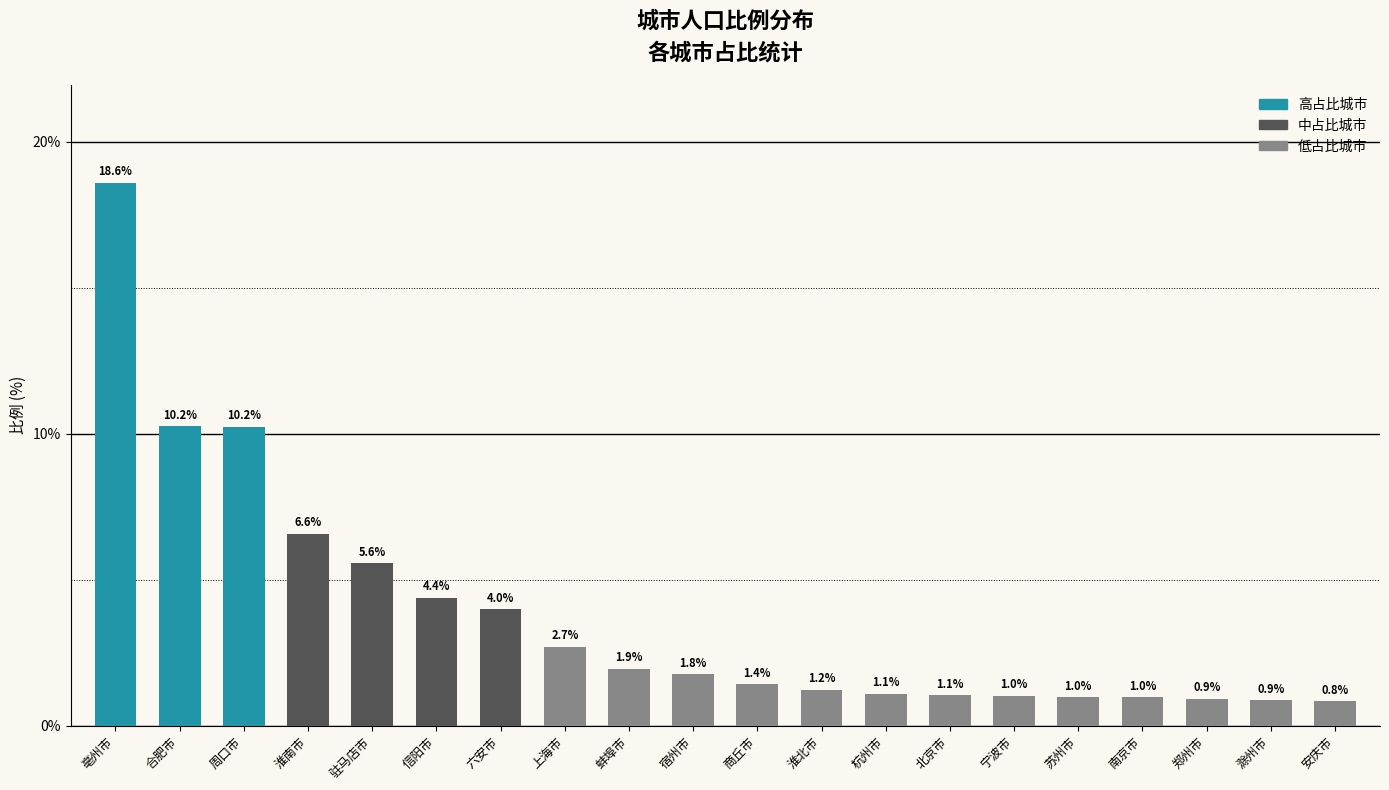

What is the difference between the second highest and minimum values?

9.4